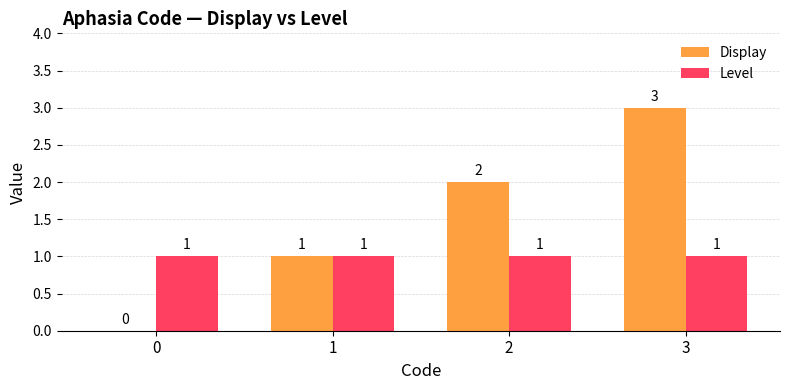

Reading right to left, transcribe all the data shown in this chart.

Display: 3=3	2=2	1=1	0=0
Level: 3=1	2=1	1=1	0=1